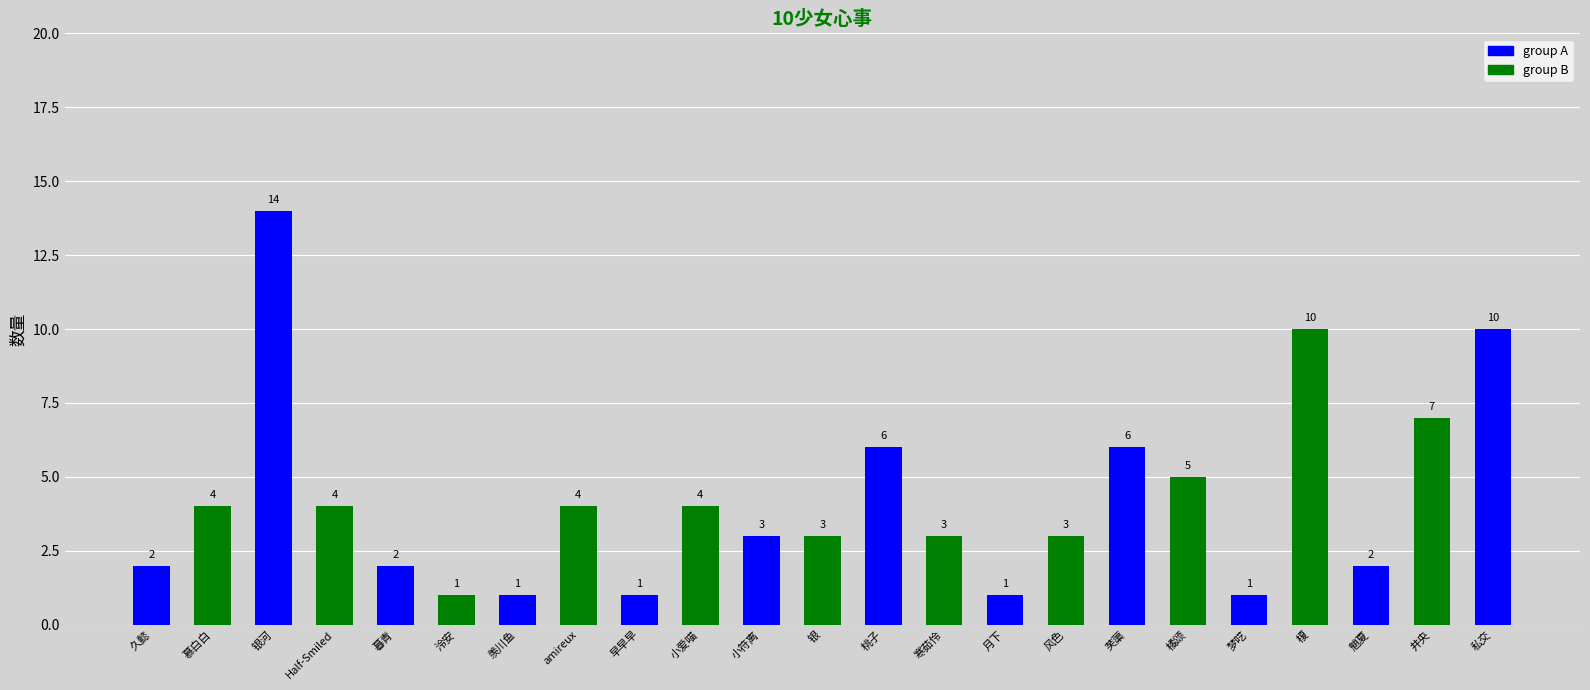

What is the label of the 12th bar from the left?

银